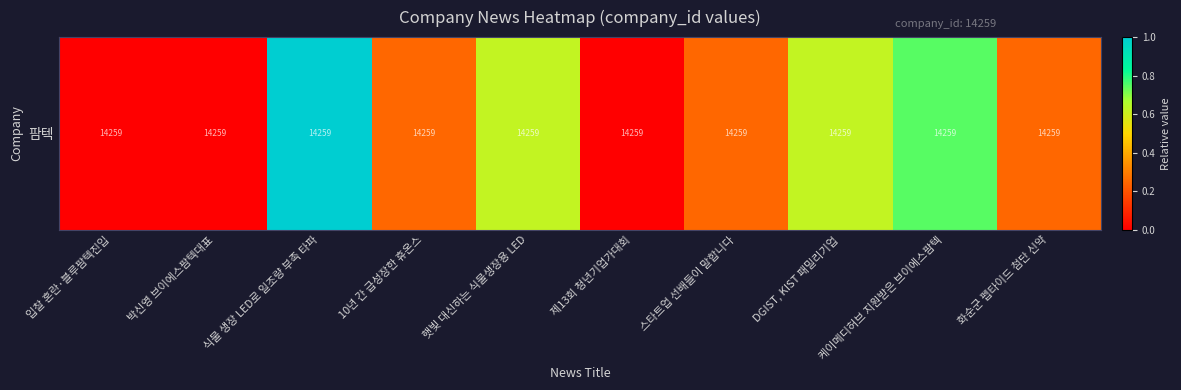

What is the change in value from 식물 생장 LED로 일조량 부족 타파 to 케이메디허브 지원받은 브이에스팜텍?

-0.2